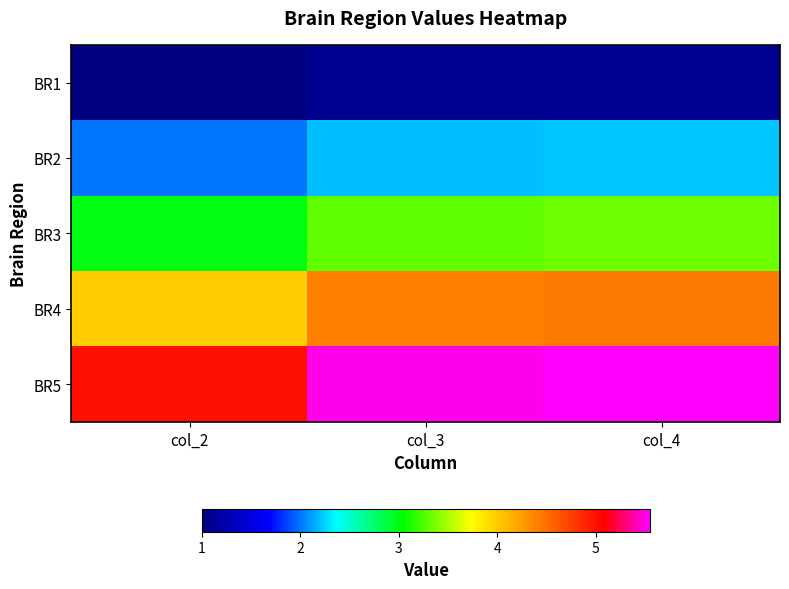

How many data points does each series have?

3